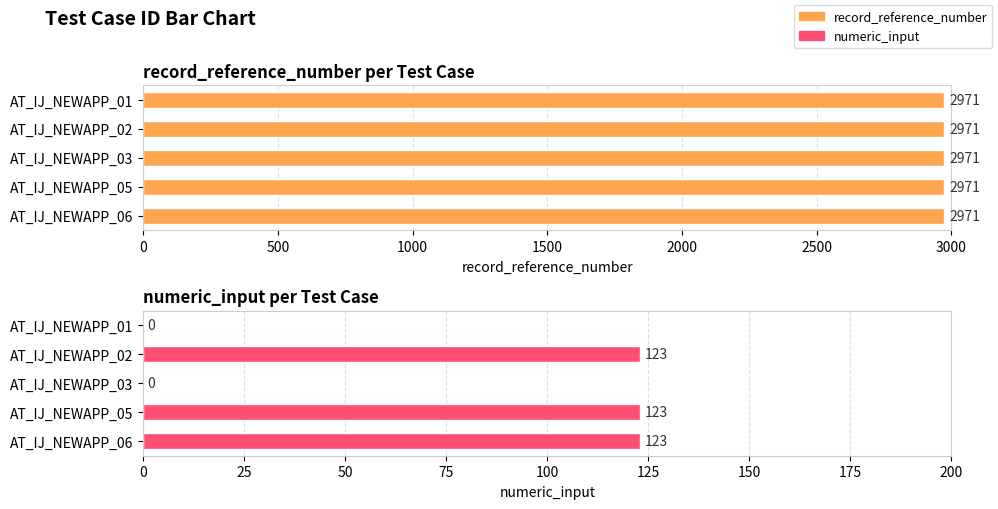

Is the value of record_reference_number at 2000 greater than the value of numeric_input at 1000?

Yes